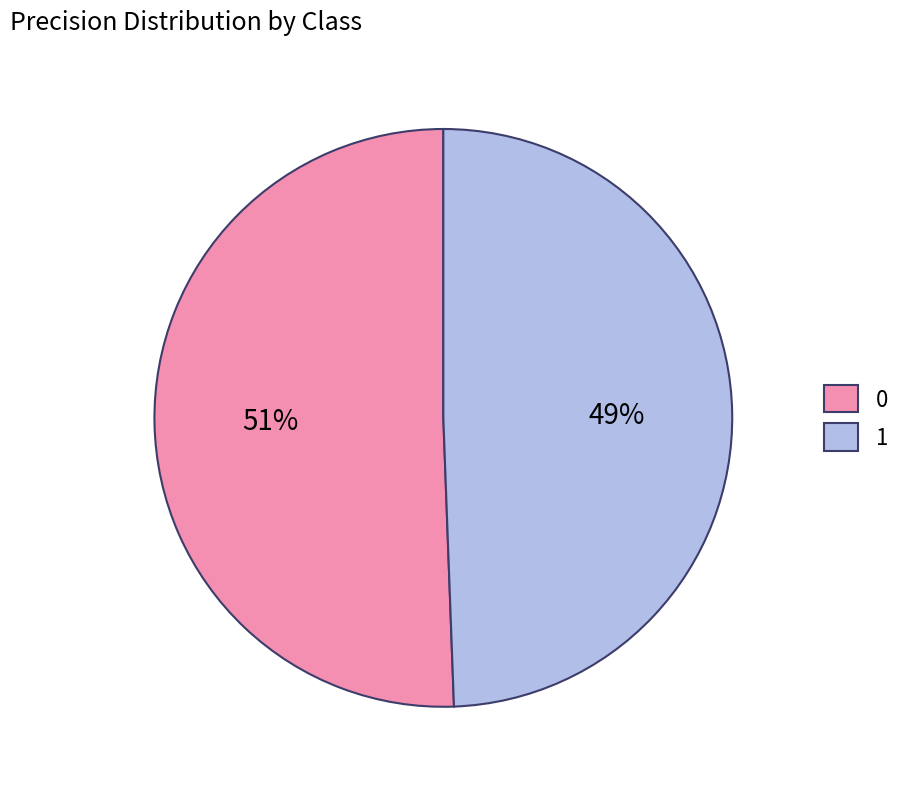

How many segments does this pie chart have?

2